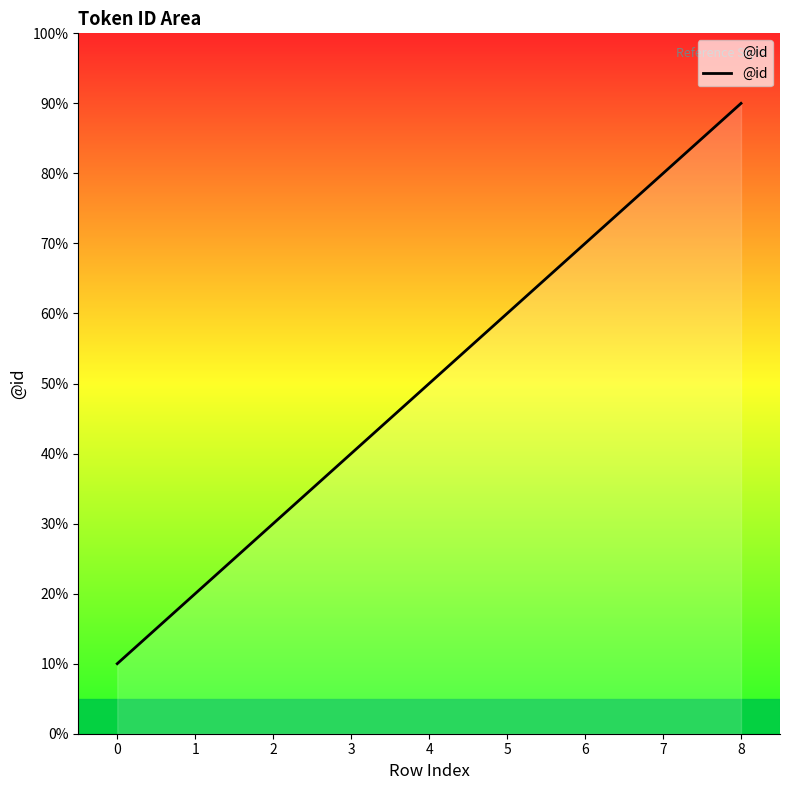

Does the chart display data point markers on the line(s)?

No